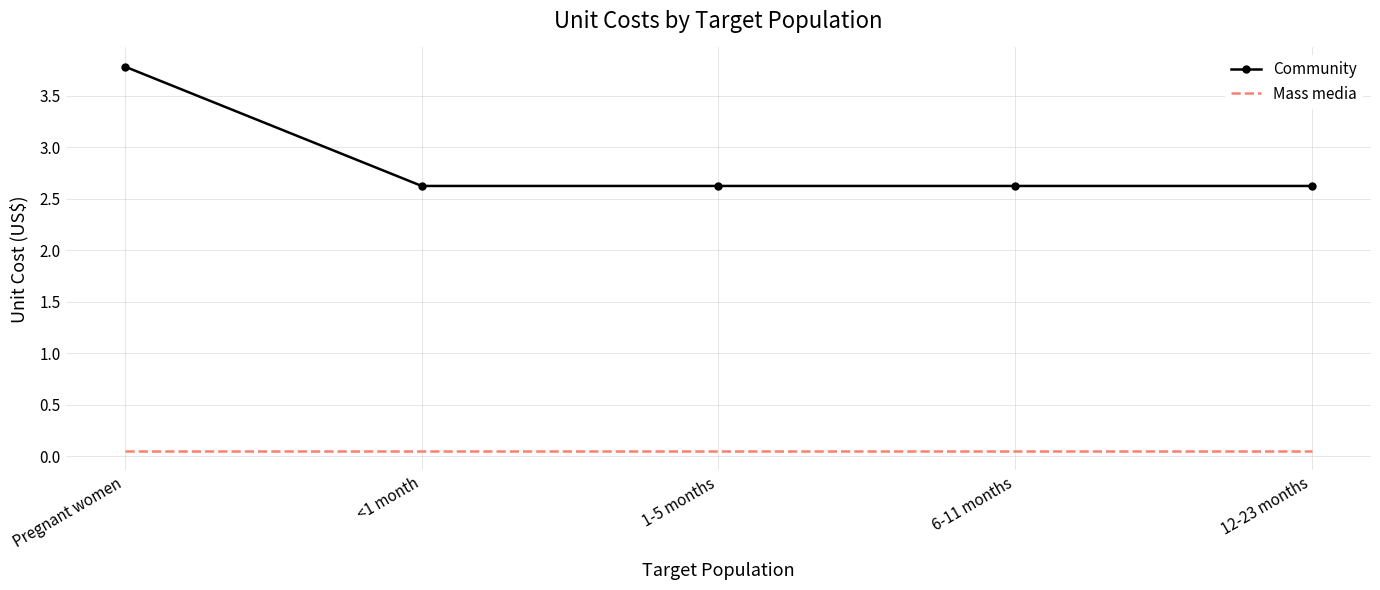

True or false: Community and Mass media intersect in this chart.

False